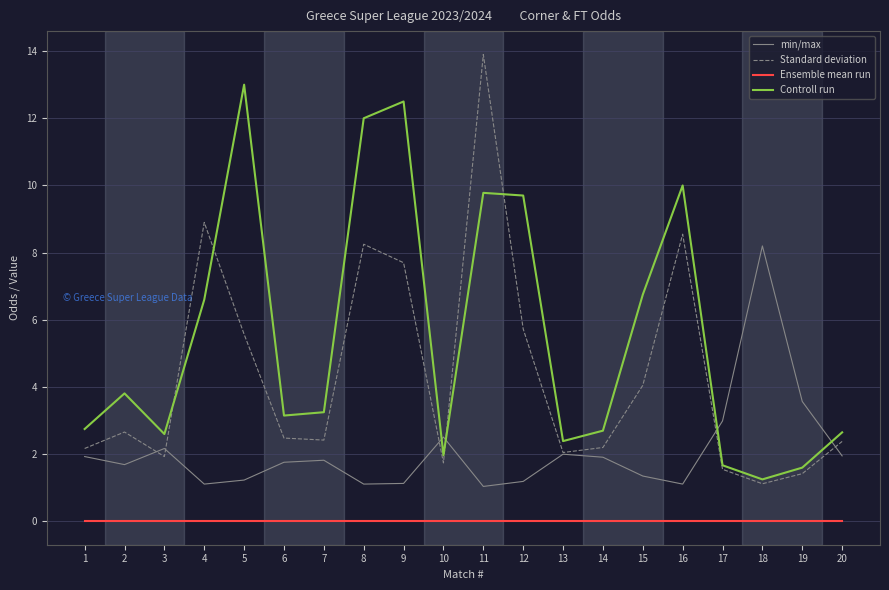

Which series ends up on top after the final intersection of min/max and Controll run?

Controll run